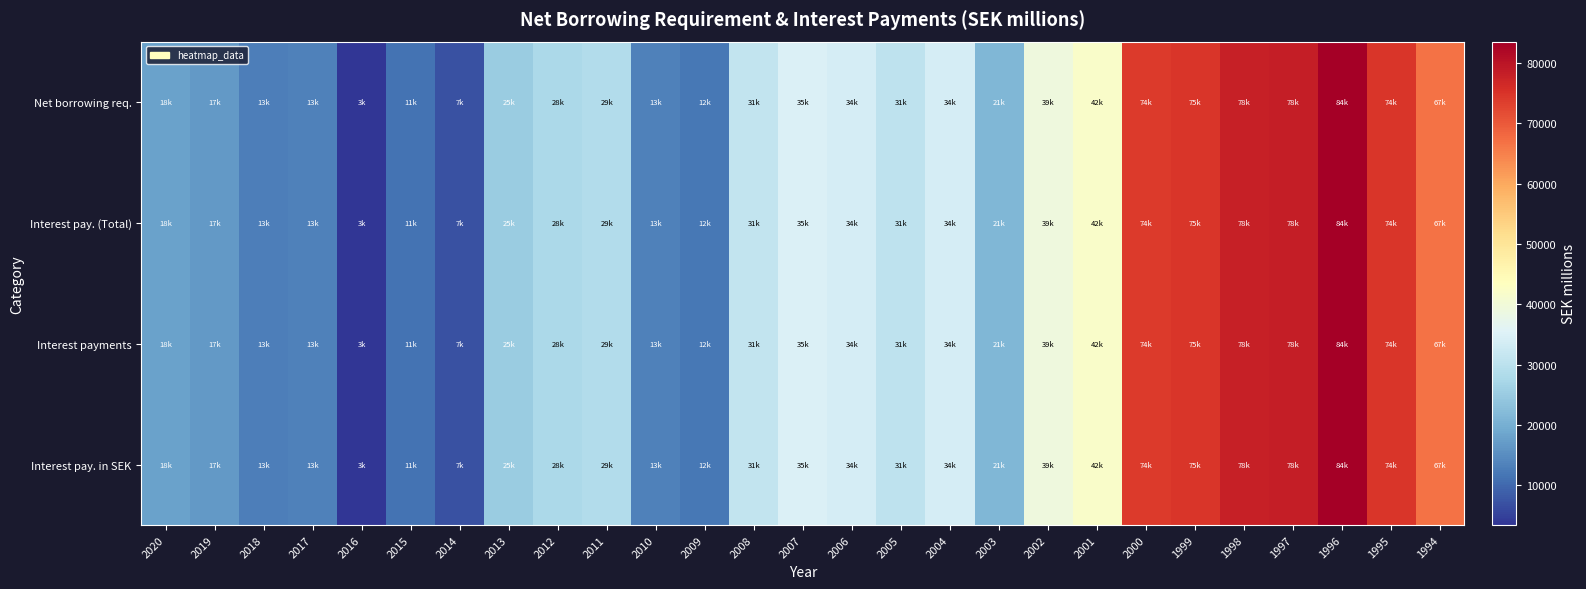

How many categories are shown in the chart?

27